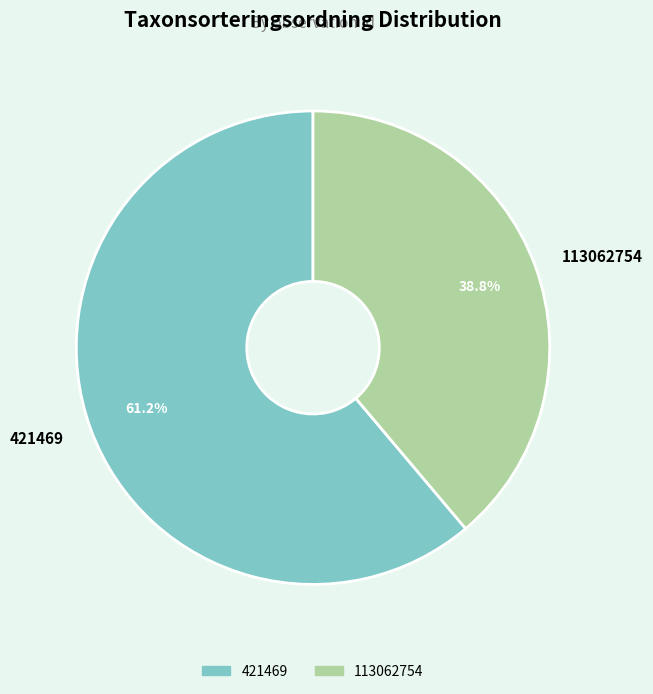

To the nearest percent, what percentage of the pie is 421469?

61%